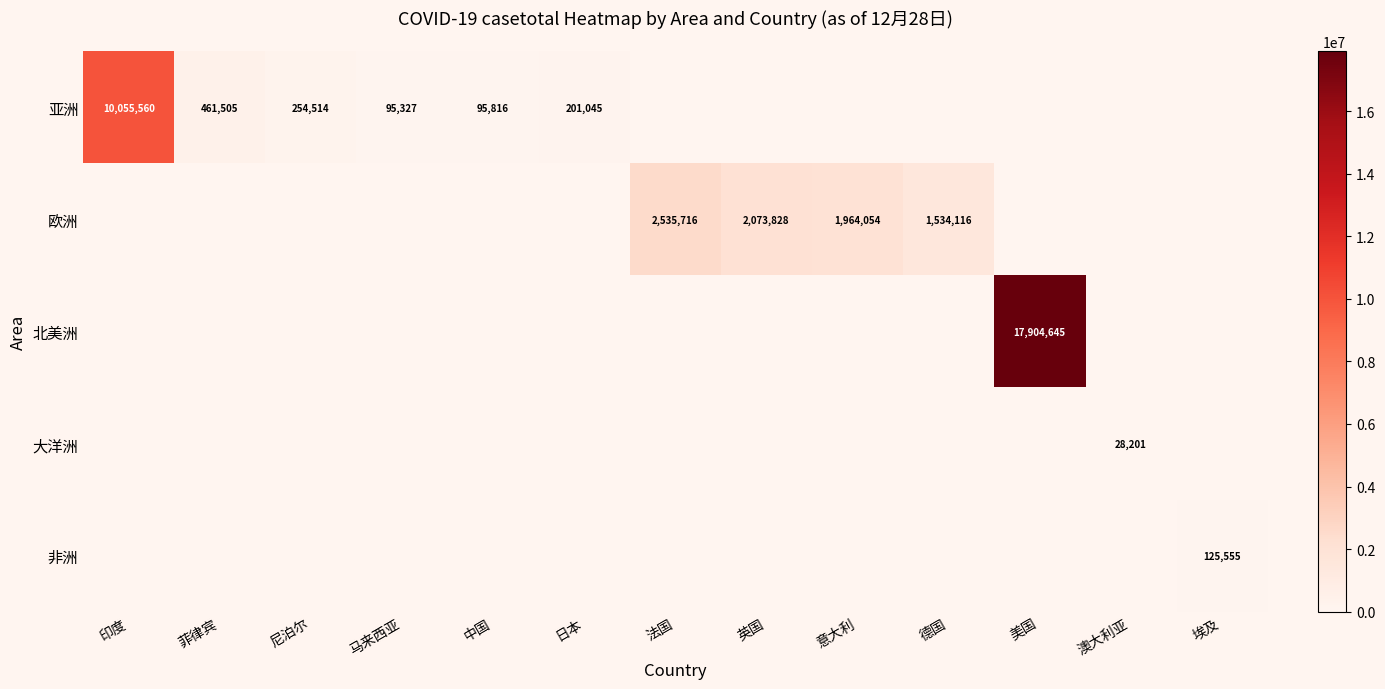

At how many categories does at least one series exceed 7033847?

2